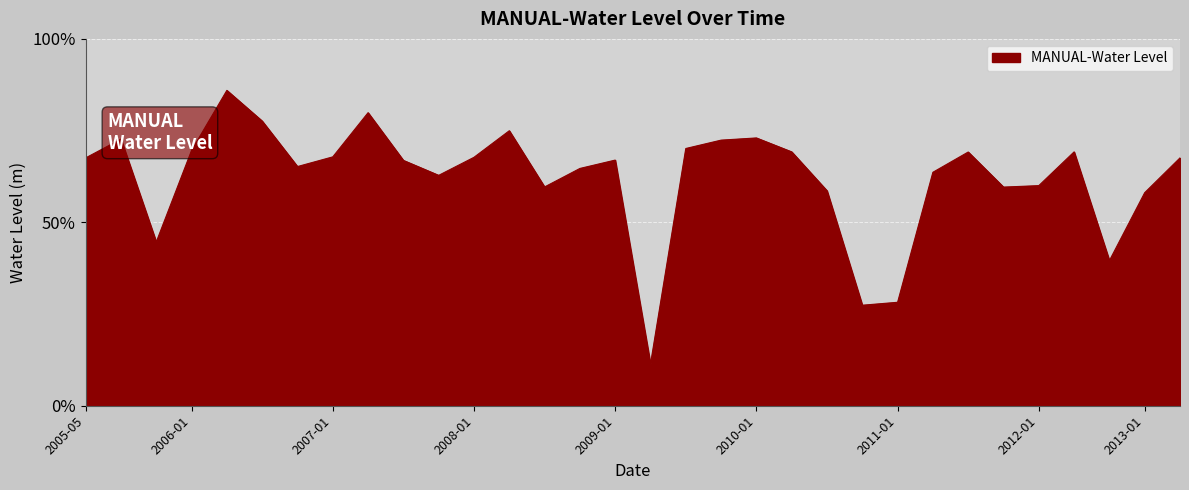

What is the difference between the maximum and minimum values?

74.6